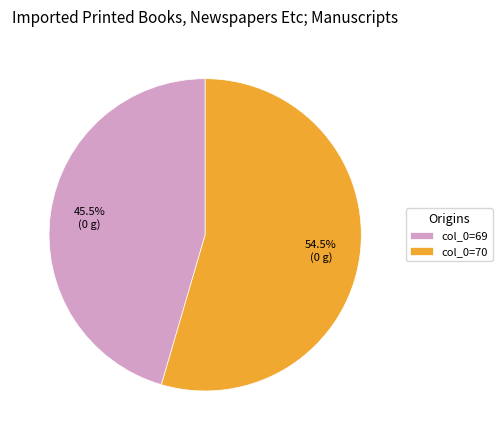

Which category accounts for the majority?

col_0=70